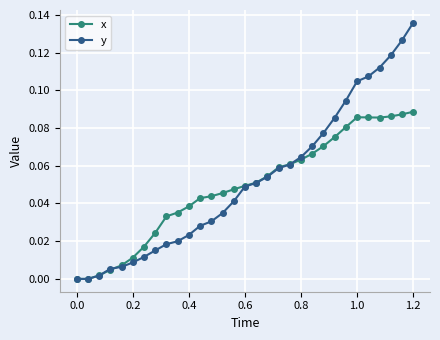

Count the number of categories in the chart.

31